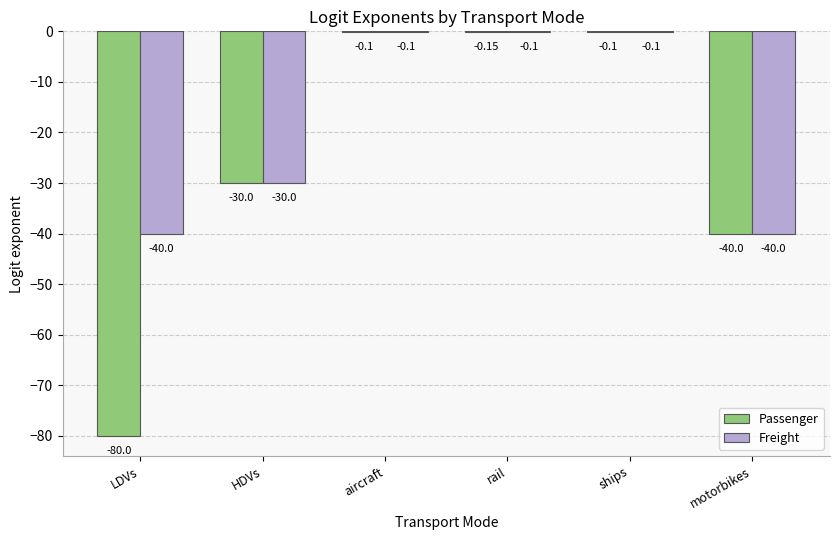

True or false: Freight has a value of -13.4 at HDVs.

False